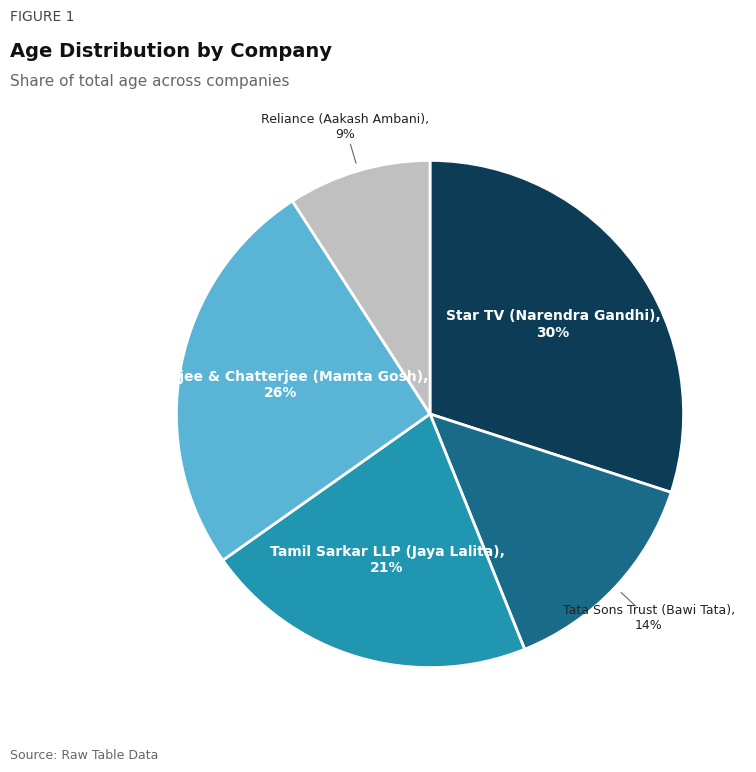

To the nearest percent, what is the difference between the largest and smallest slice percentages?

21%